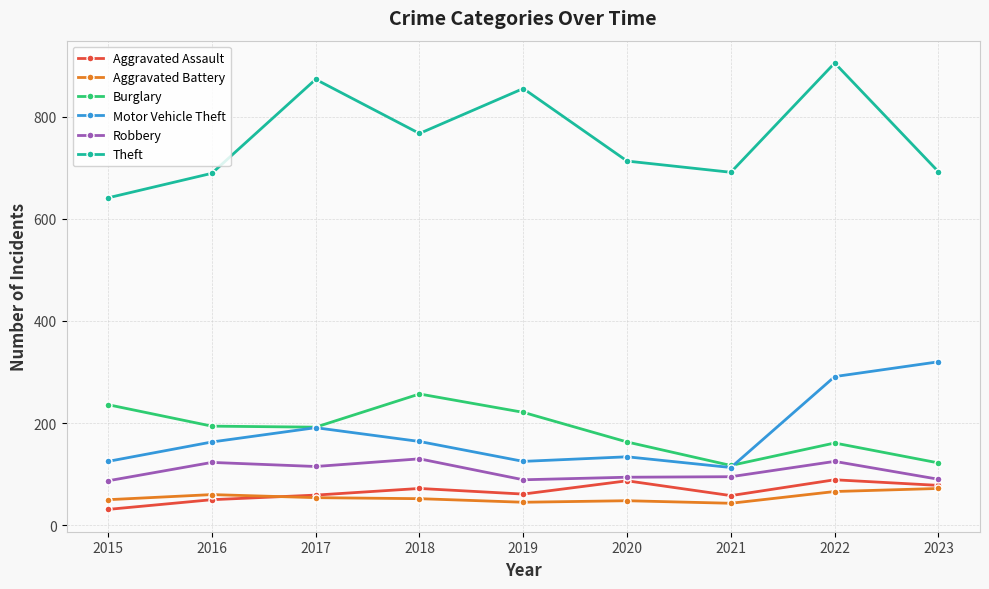

What is the spread (max minus min) of values at 2020?

665